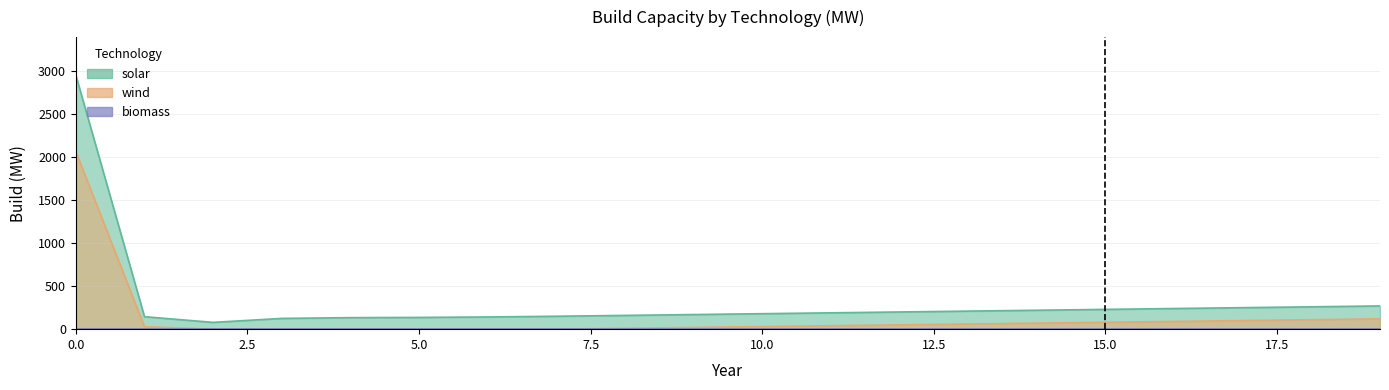

Which series has the largest total across all categories?

solar